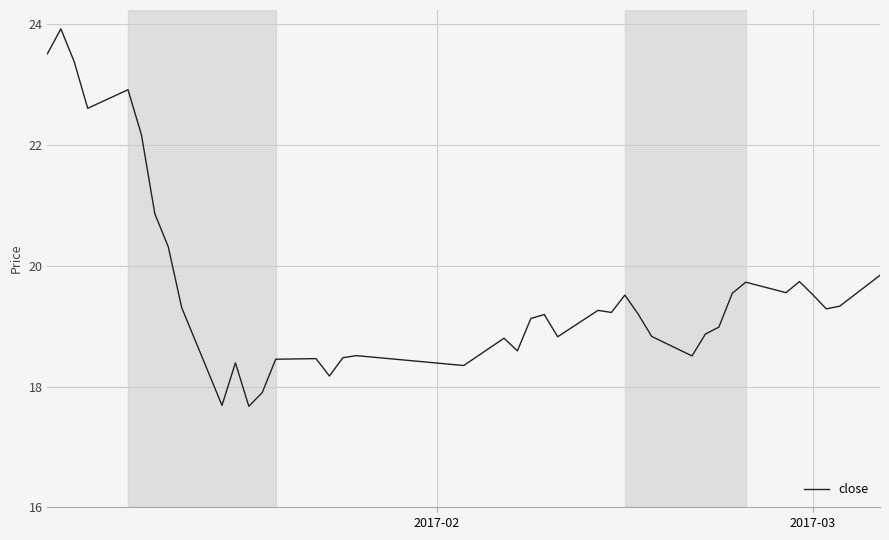

What is the smallest value displayed?

17.7